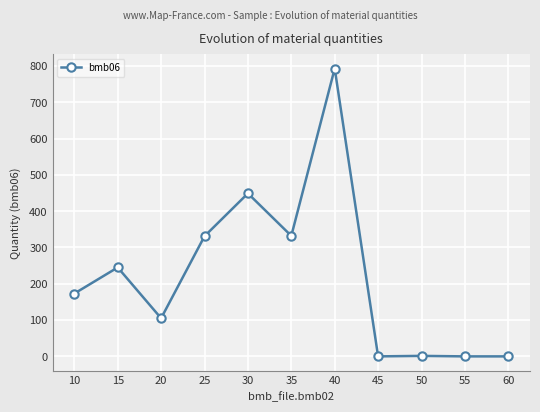

True or false: the data shows 245.0 at 15.

True